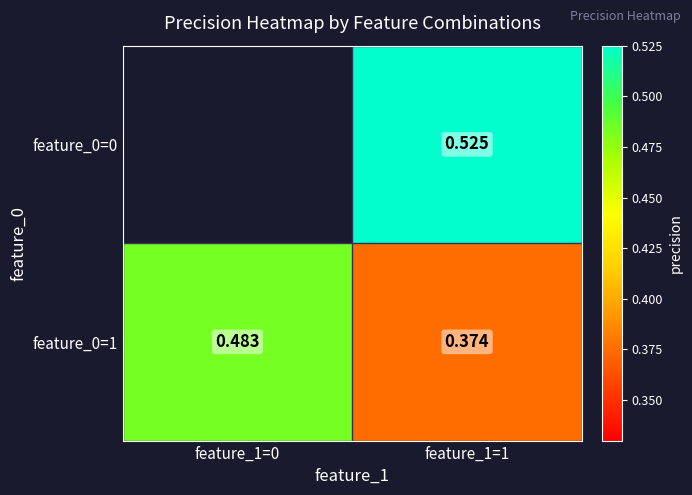

Is the value of feature_0=0 at feature_1=1 greater than the value of feature_0=1 at feature_1=0?

Yes